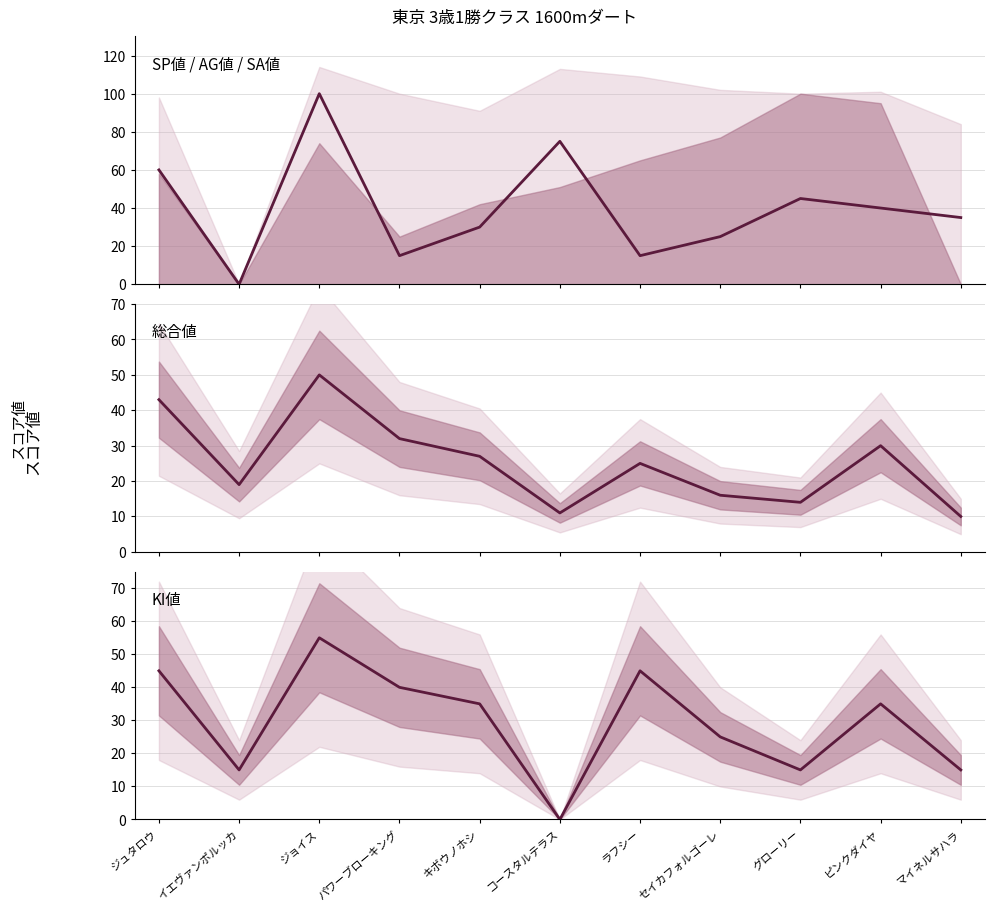

Between which two adjacent categories do SP値 and 総合値 first intersect?

ジュタロウ and イエヴァンポルッカ